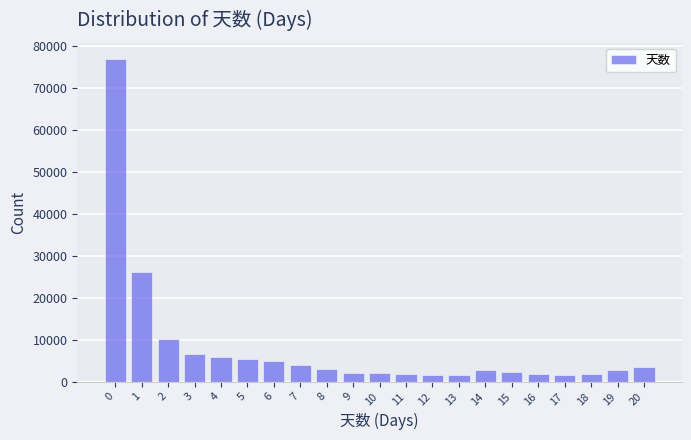

What is the value of the 11th bar from the left?

2042